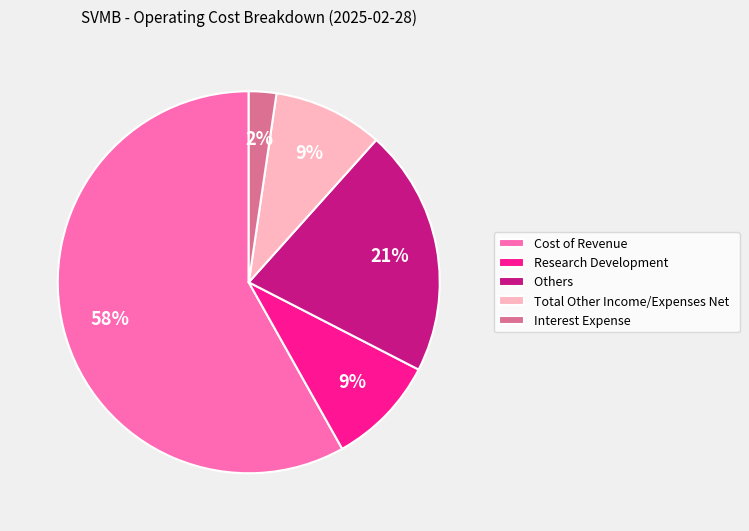

What is the smallest slice in the pie chart?

Interest Expense